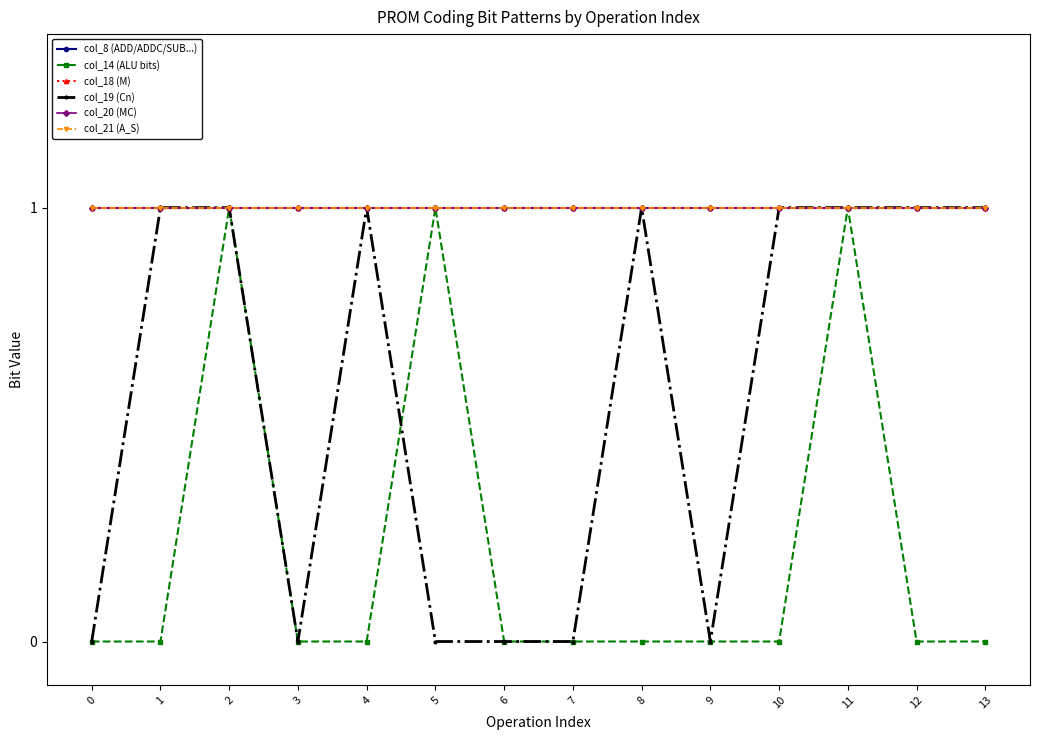

Does the chart have visible grid lines?

No